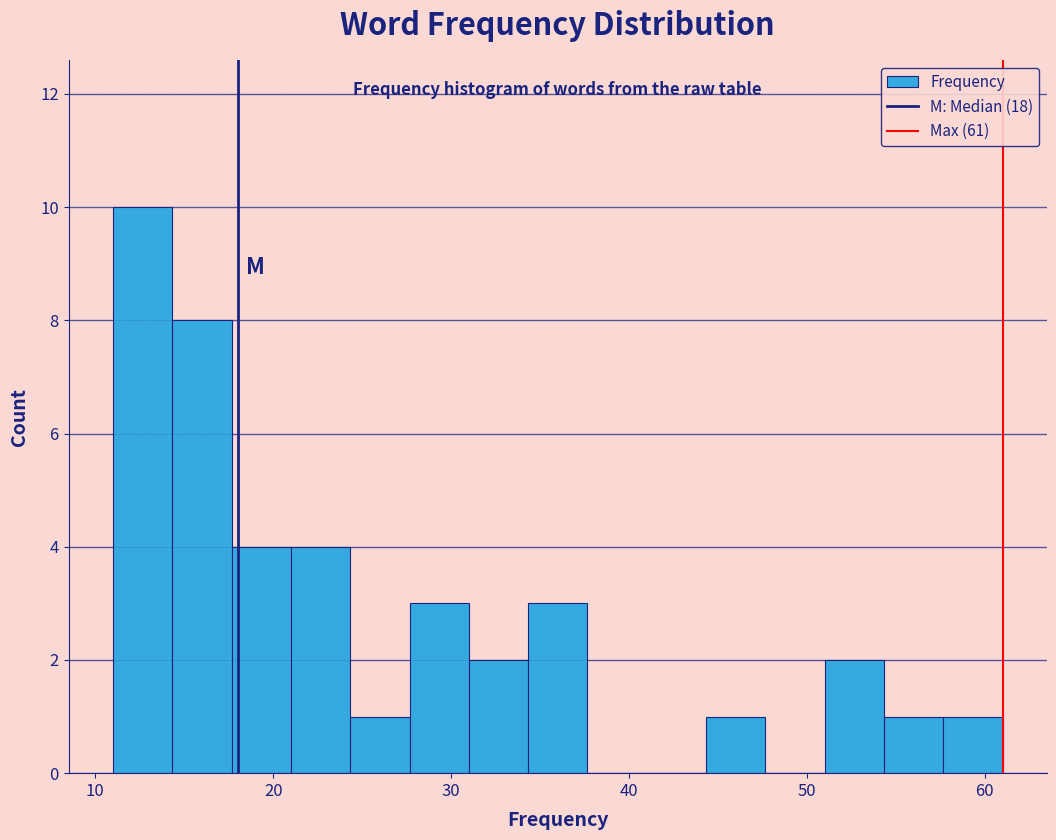

Read against the x-axis, roughly where is the centre of the tallest bar?

13